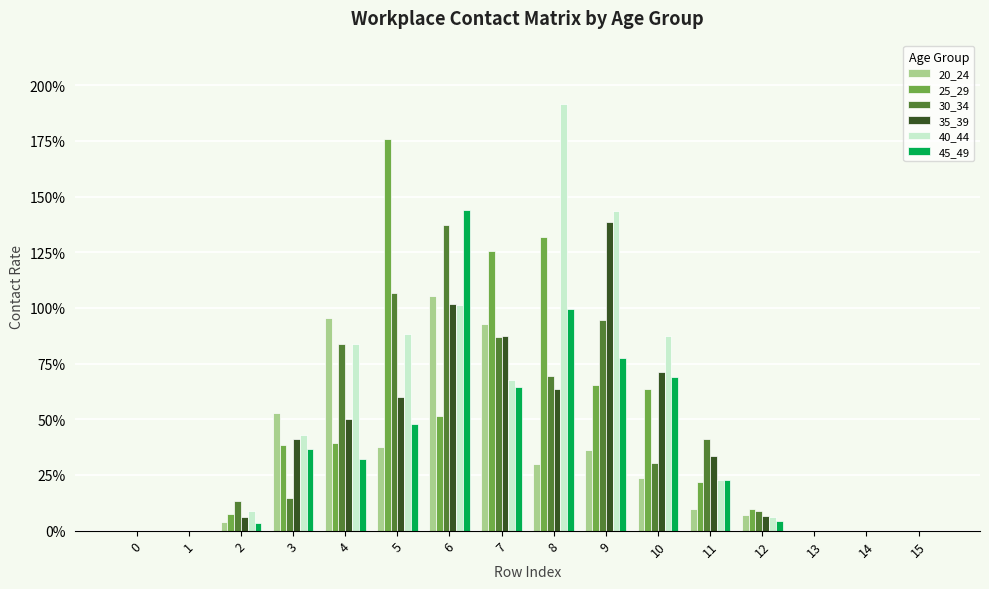

Are the bars horizontal?

No